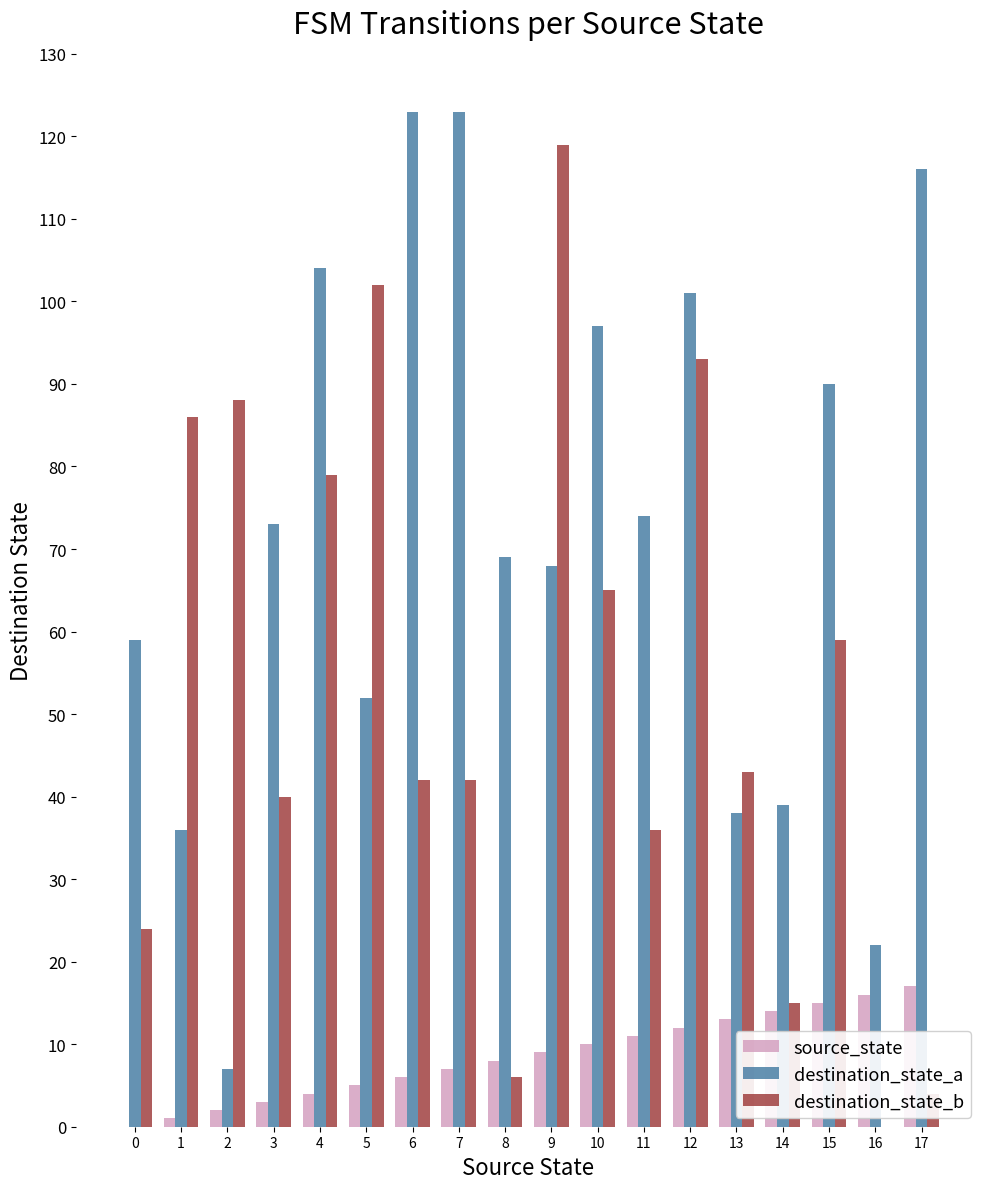

What is the sum of all destination_state_a values?

1291